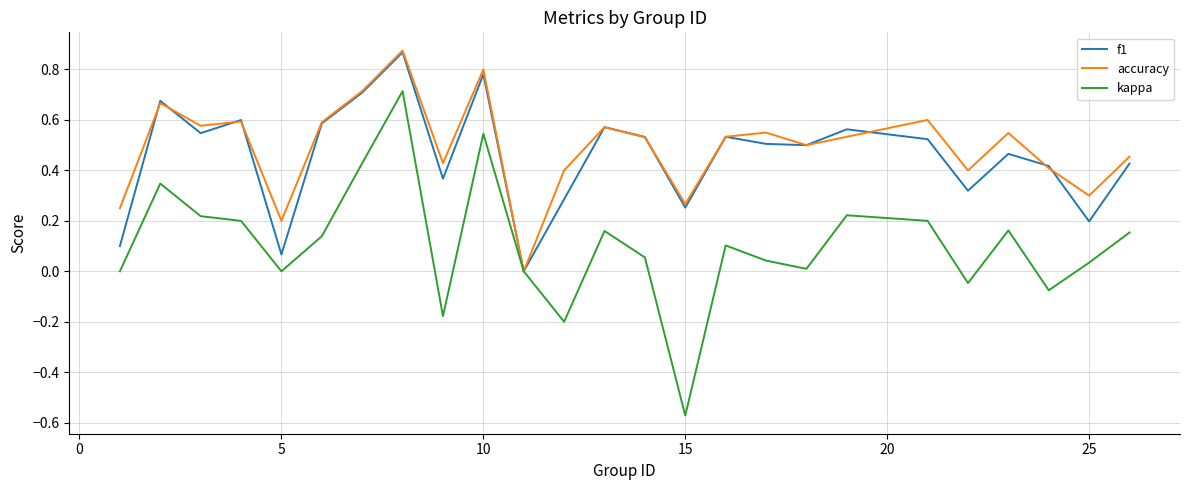

Which series has the widest spread of values?

kappa